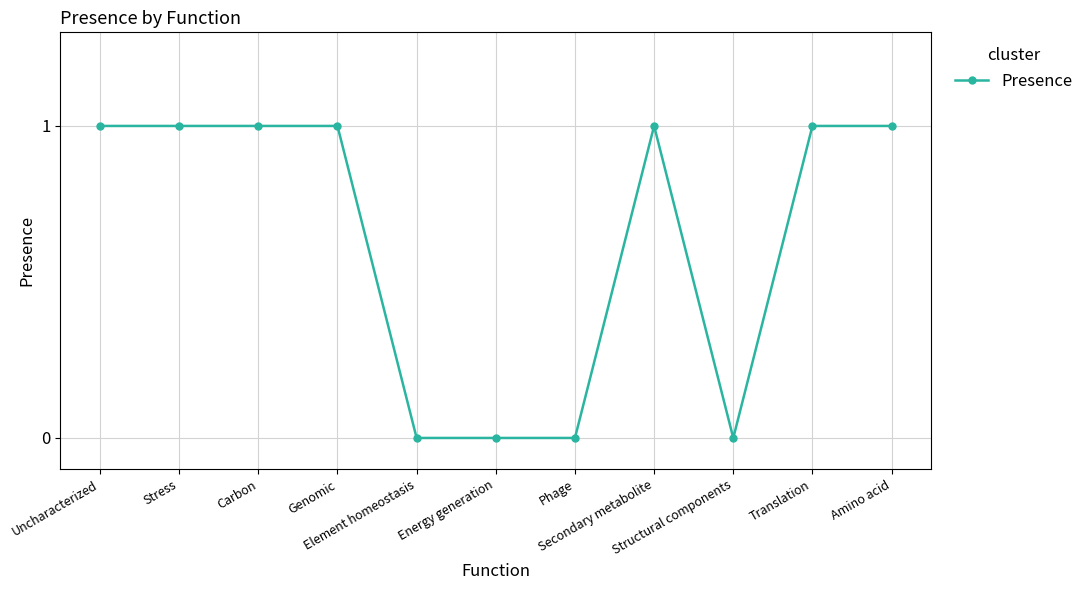

Reading right to left, extract all data points from this chart.

1	1	0	1	0	0	0	1	1	1	1